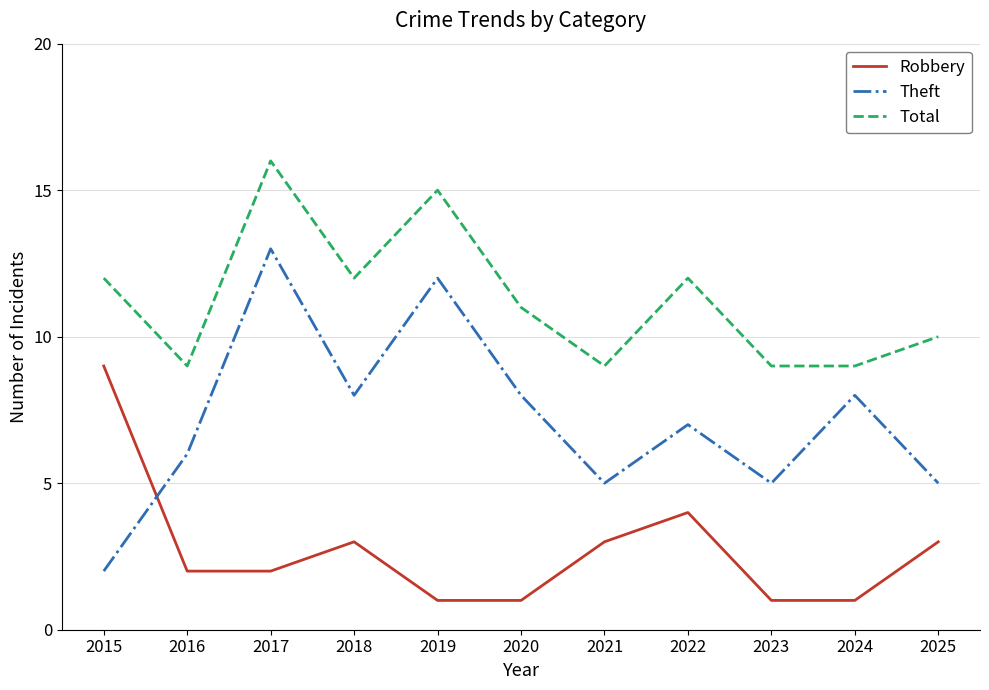

How many distinct data groups are displayed?

3